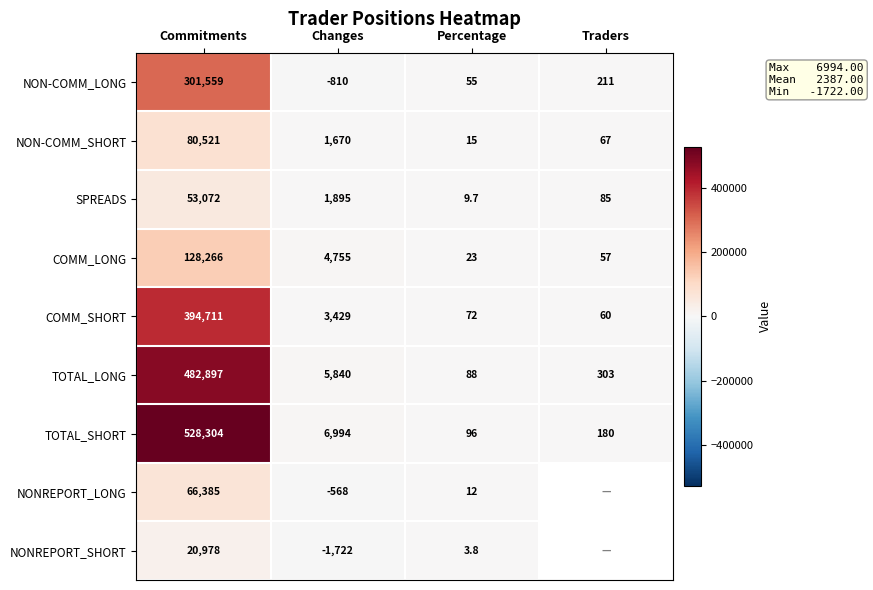

At how many categories does at least one series exceed 408774?

1